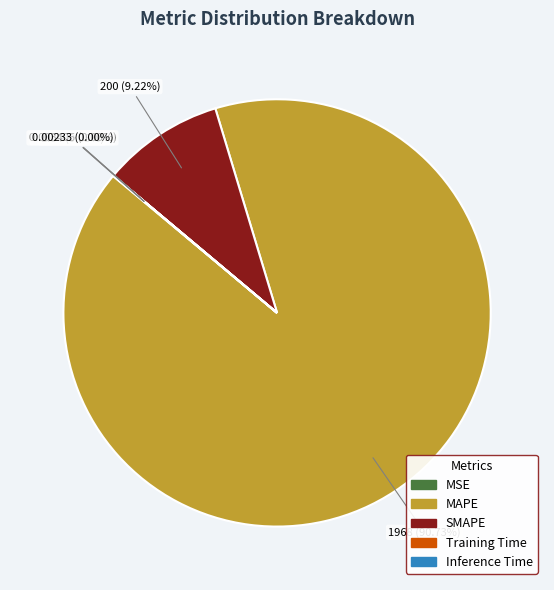

Does any single category account for the majority?

Yes